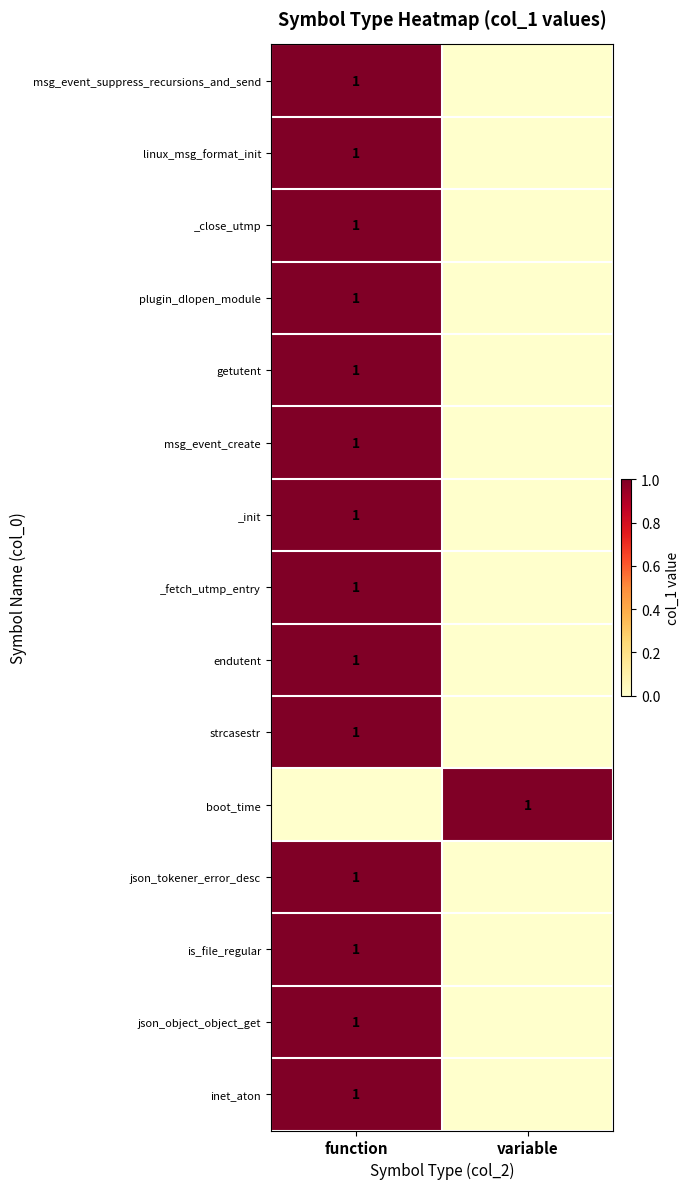

The value of json_tokener_error_desc at function is 2. True or false?

False